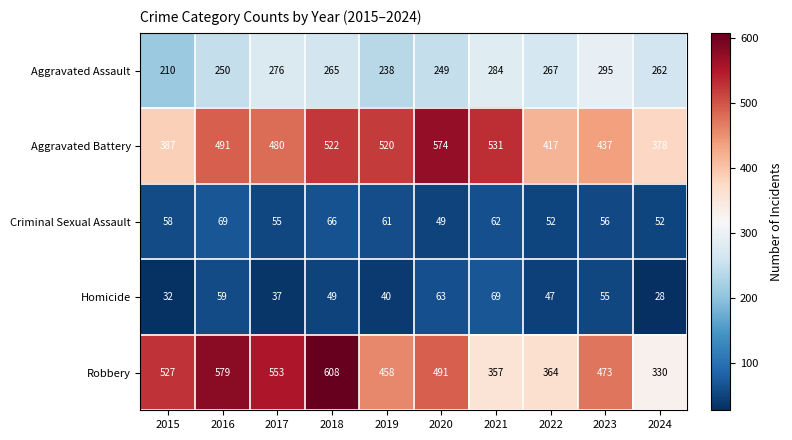

At which category is the sum across all series the highest?

2018